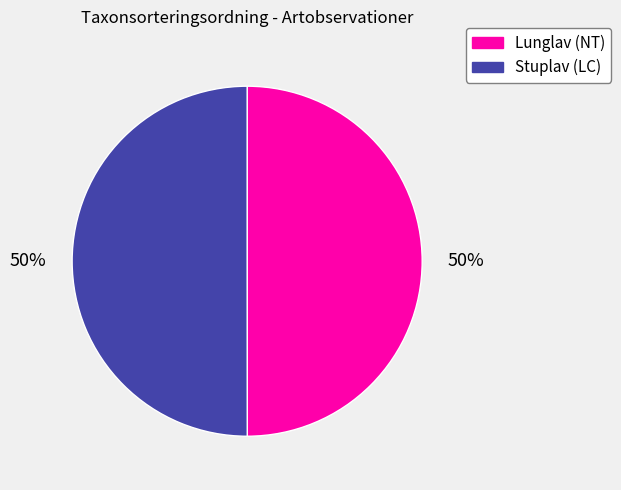

Is the sum of Stuplav (LC) and Lunglav (NT) greater than half?

Yes